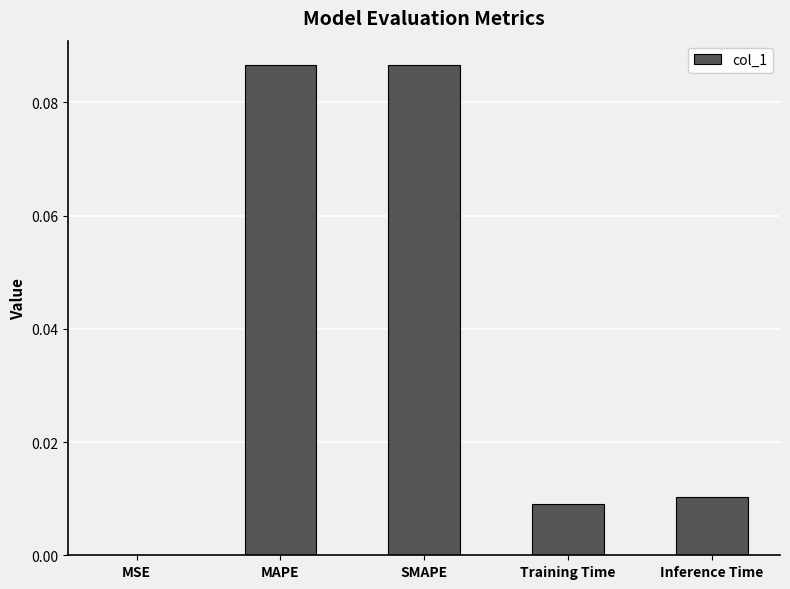

Count the number of data series in this chart.

1